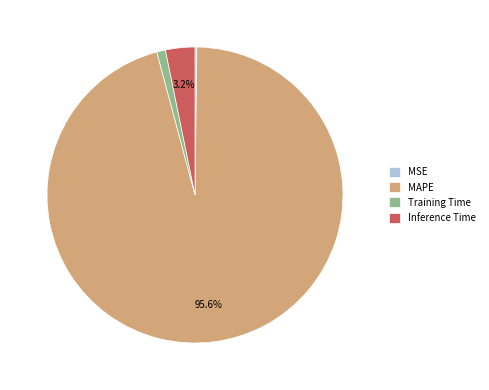

Which category accounts for the majority?

MAPE